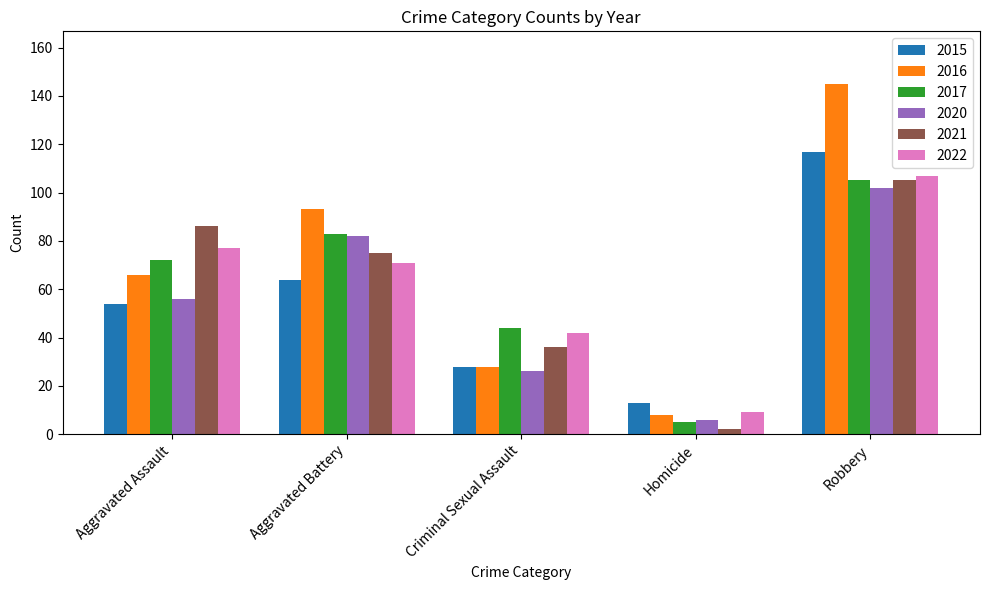

At which category is the sum across all series the highest?

Robbery